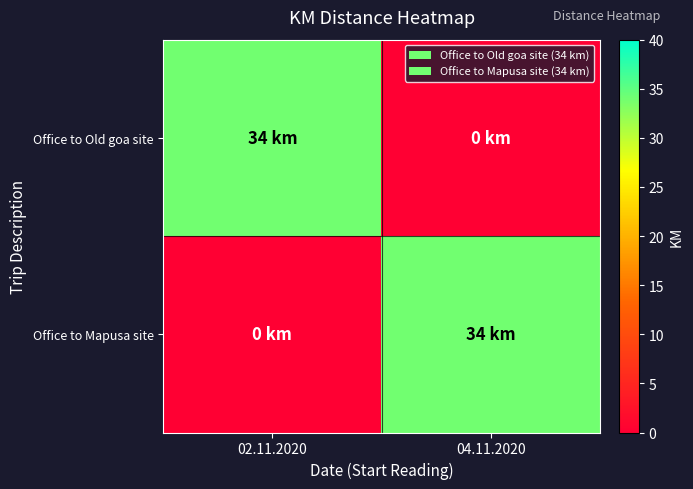

Reading left to right, what are all the values shown in this chart?

Office to Old goa site: 02.11.2020=34	04.11.2020=0
Office to Mapusa site: 02.11.2020=0	04.11.2020=34